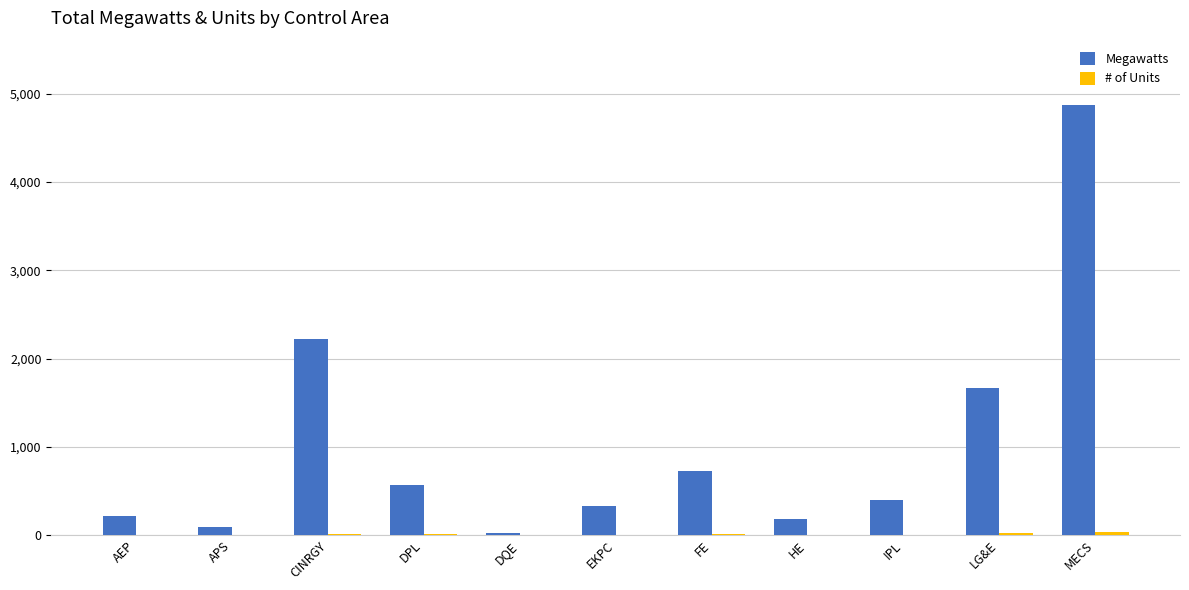

Which label corresponds to the largest value in the chart?

MECS